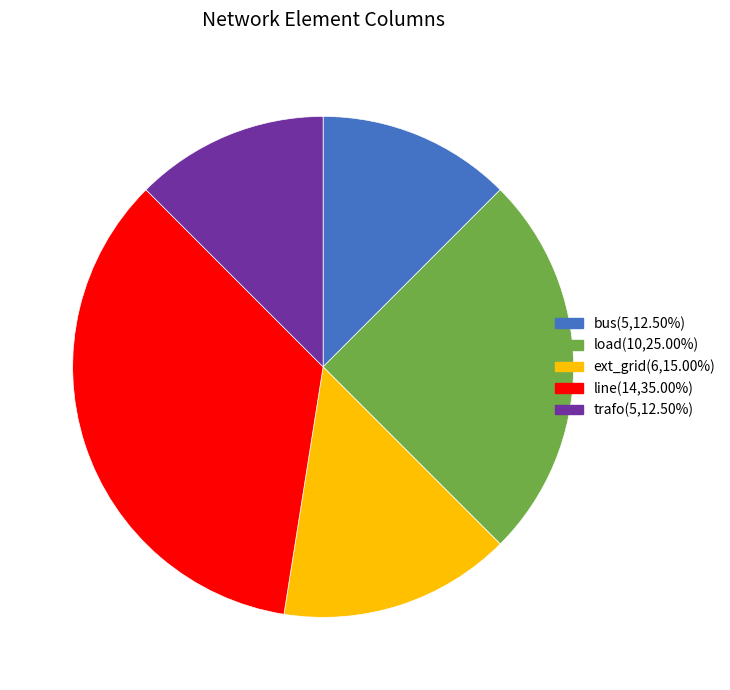

Which has a higher value, line or load?

line